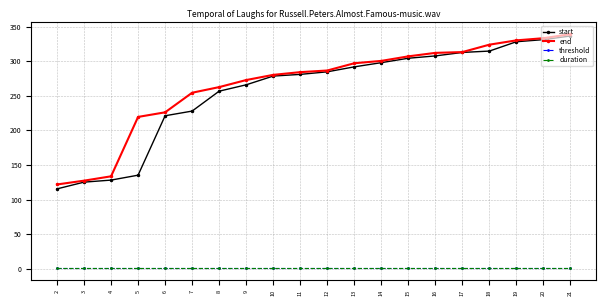

What is the minimum value for threshold?

0.5